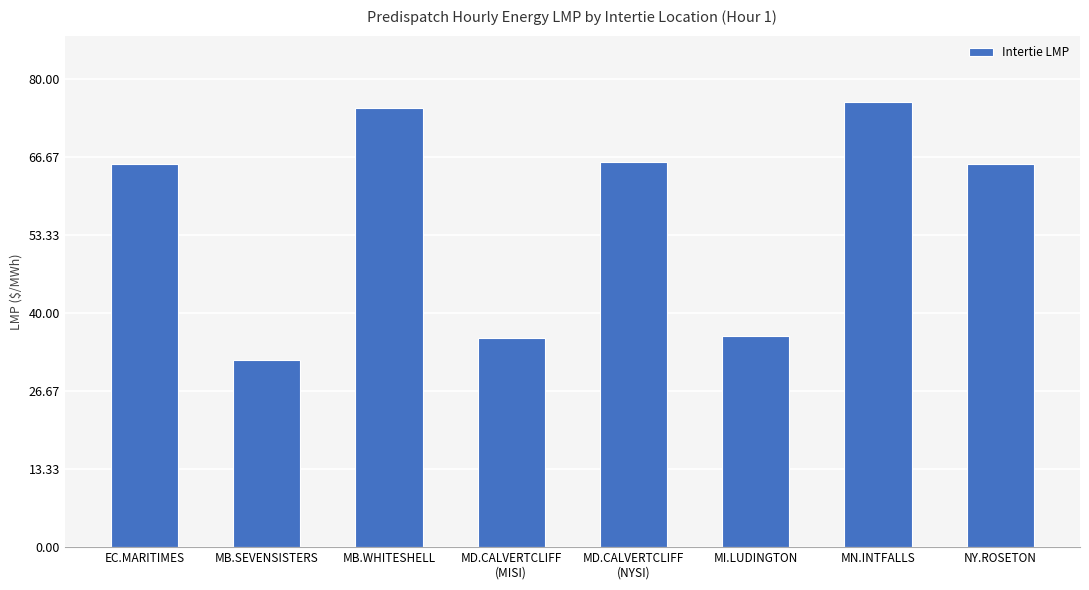

Is it true that the value at EC.MARITIMES is 89.0?

False